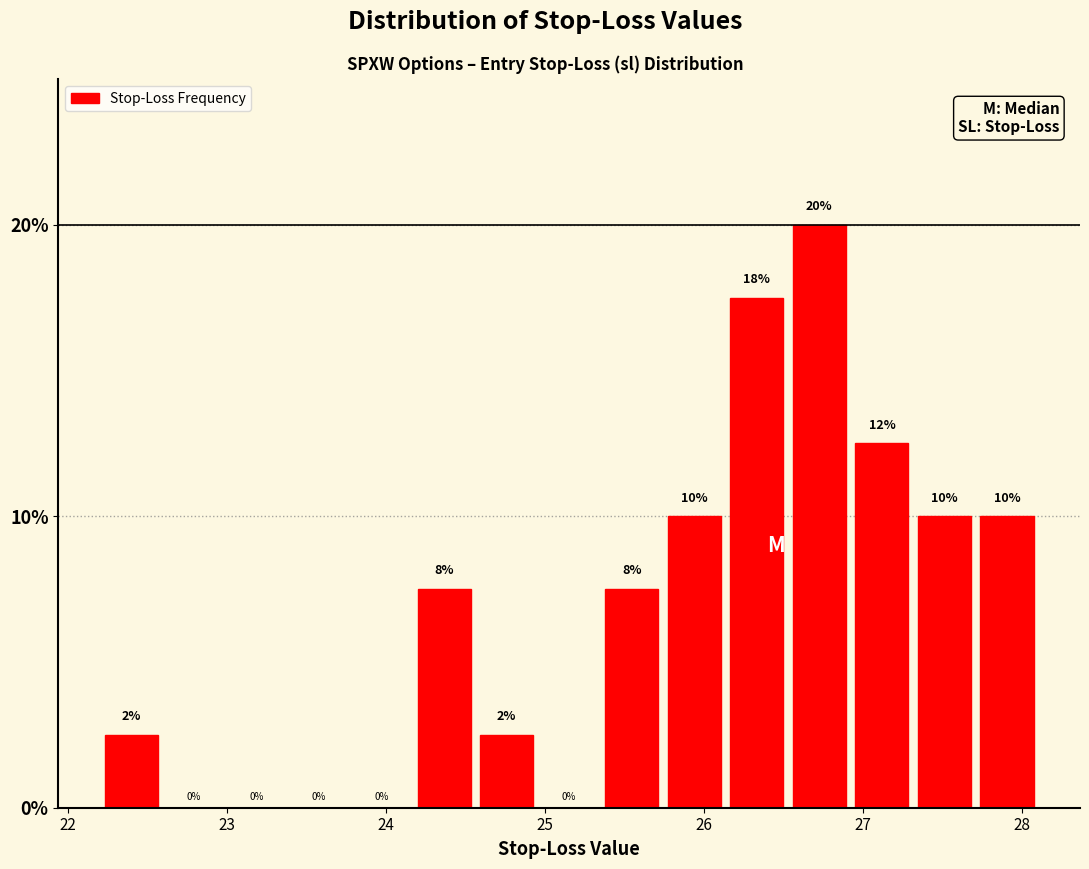

Read against the x-axis, roughly where is the centre of the tallest bar?

26.7